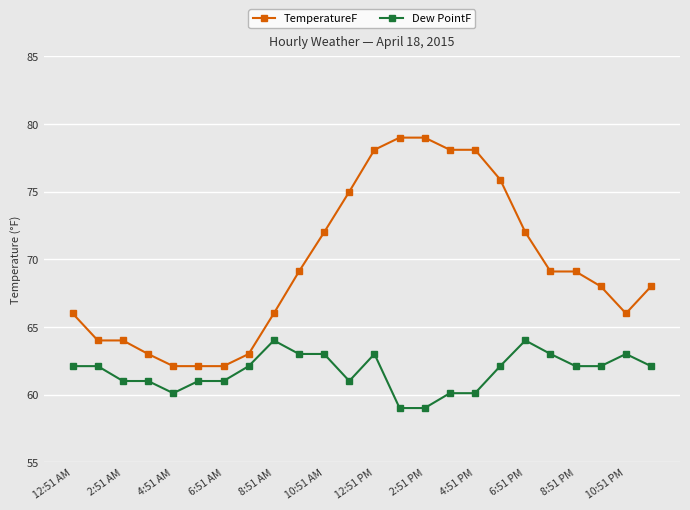

What is the value of the Dew PointF point at the 6th from the left?

61.0